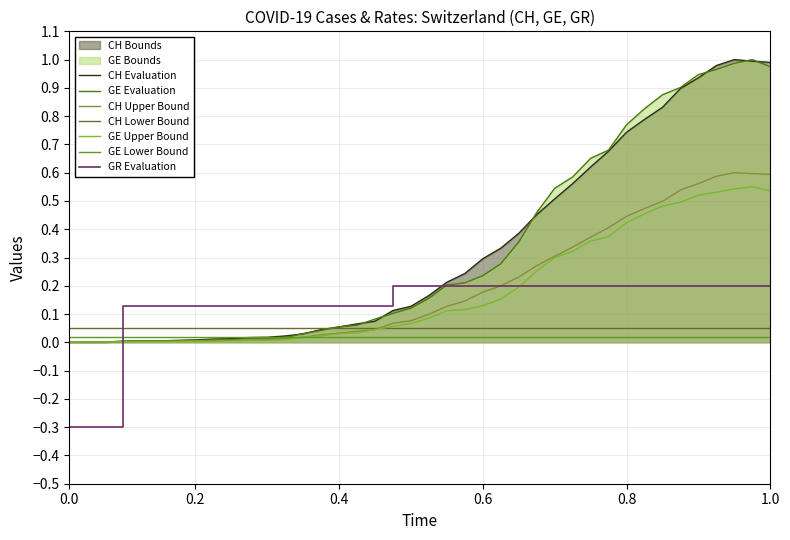

Does the chart display data point markers on the line(s)?

No